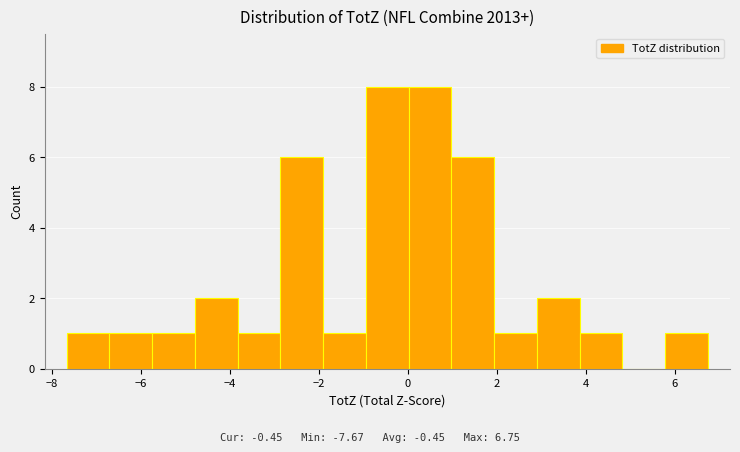

How tall is the bar that spans 0.0 to 1.0 on the x-axis? Neither the bar edges nor the heights are printed on the chart, so give them approximately, as read against the axes.

8